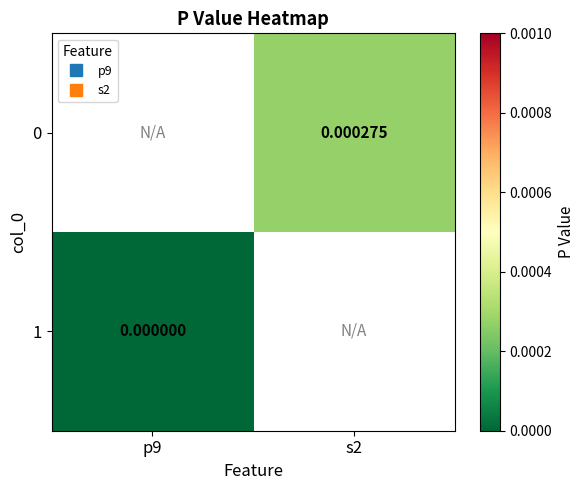

List the series in order of their peak value, highest first.

0, 1